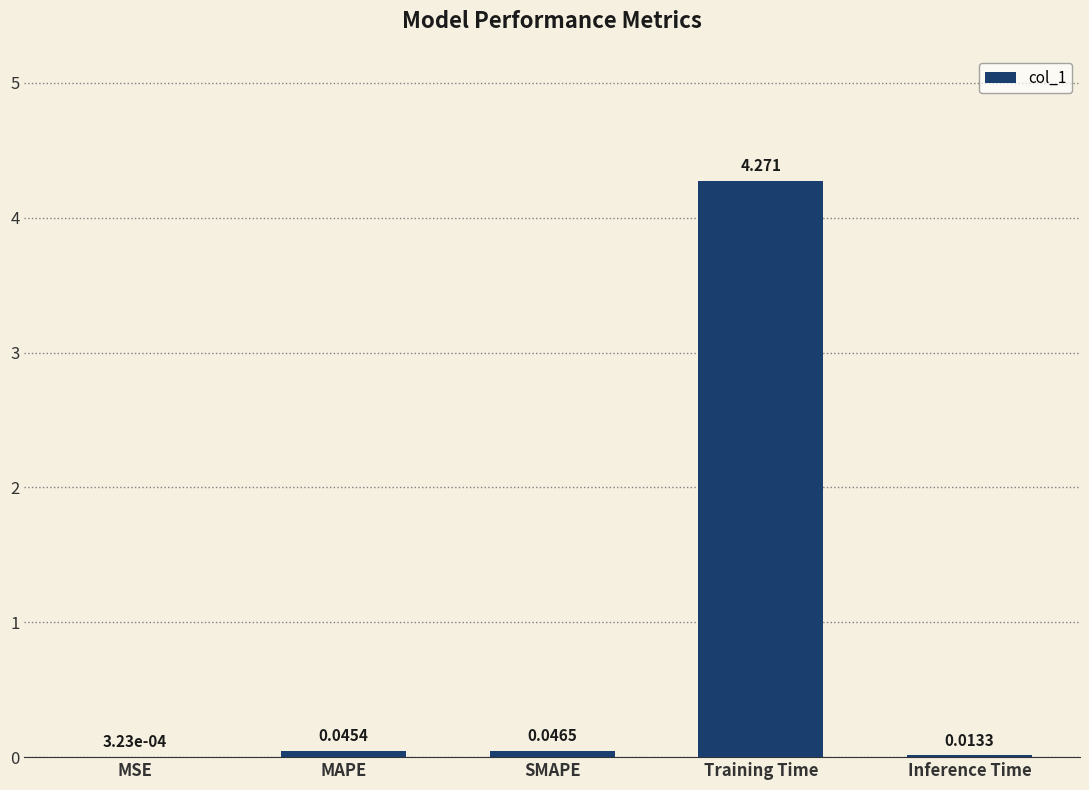

At which label is the value closest to 2?

SMAPE